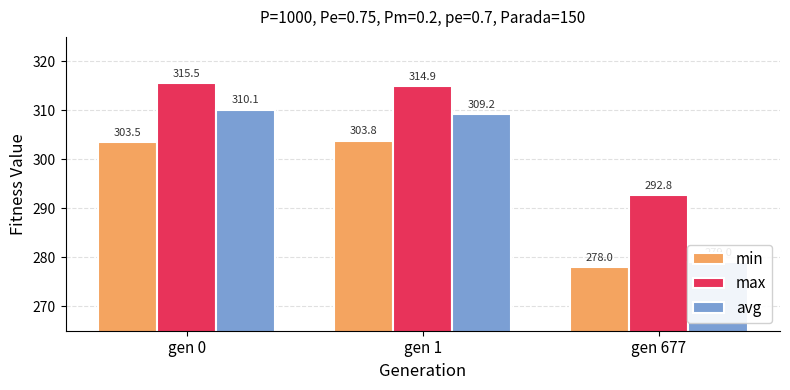

List the series in order of their peak value, lowest first.

min, avg, max